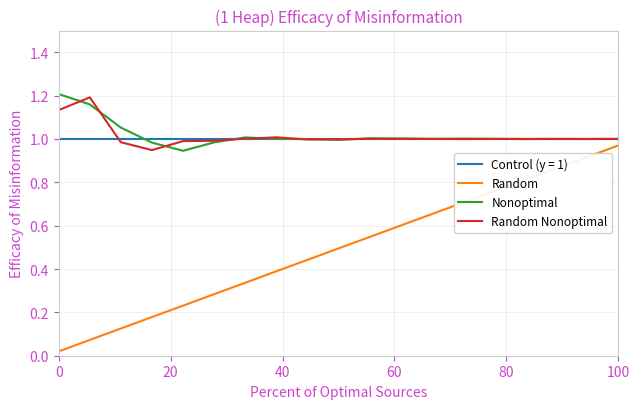

True or false: Control (y = 1) and Random intersect in this chart.

False